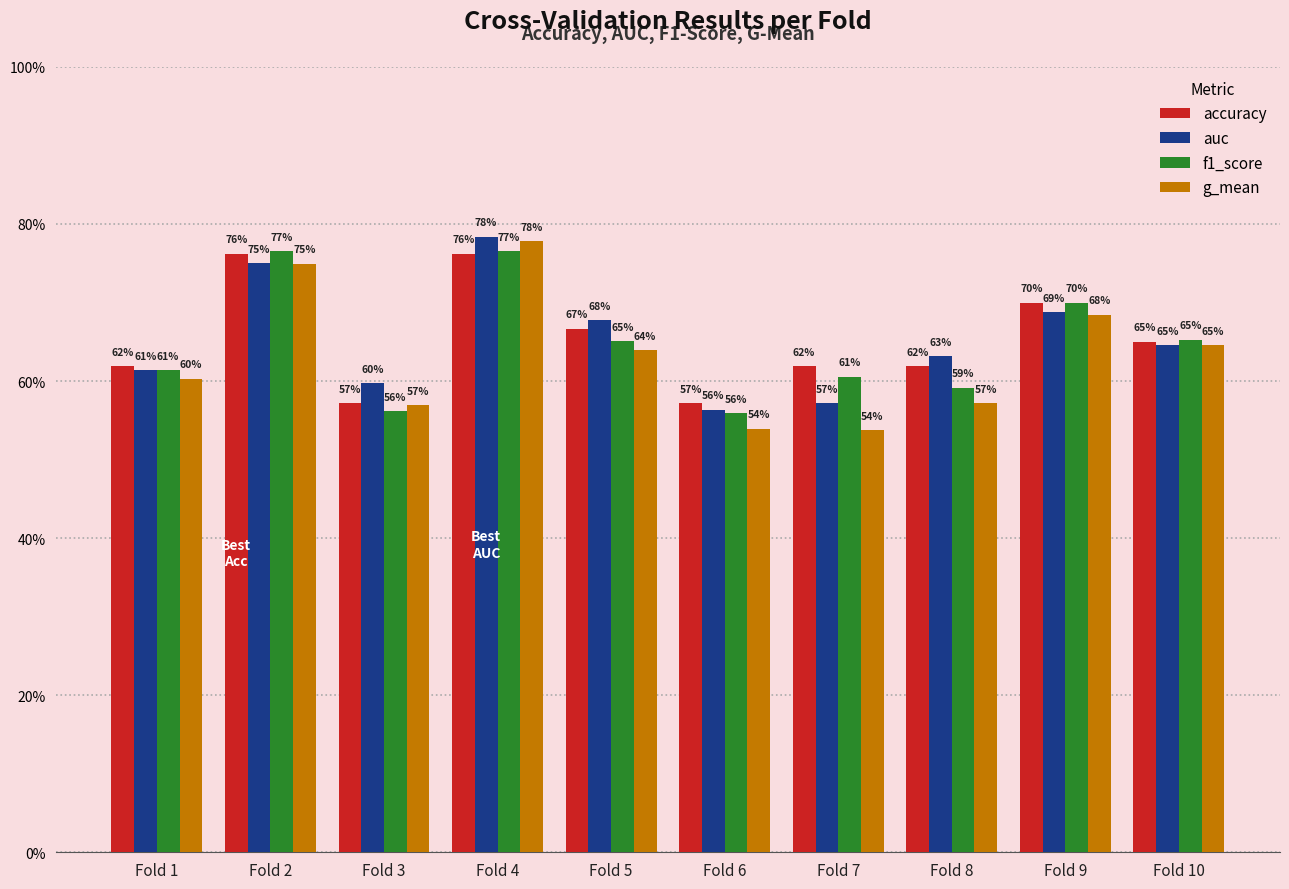

Between Fold 7 and Fold 8, which is larger?

Fold 7